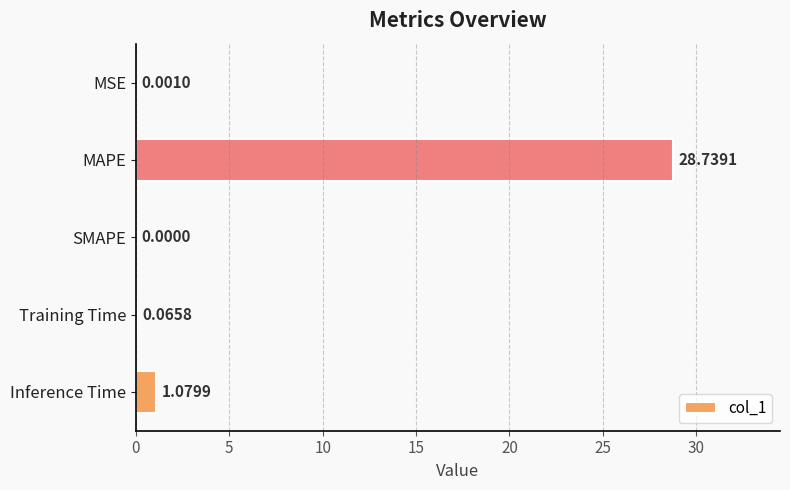

What is the sum of all values?

29.9